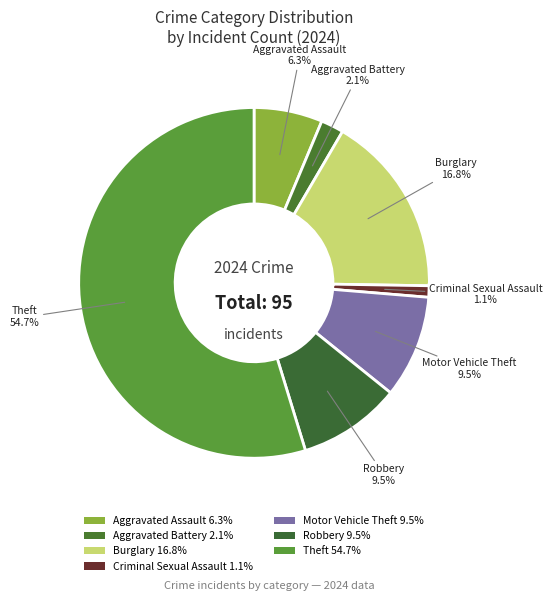

Count the number of slices in the pie.

7